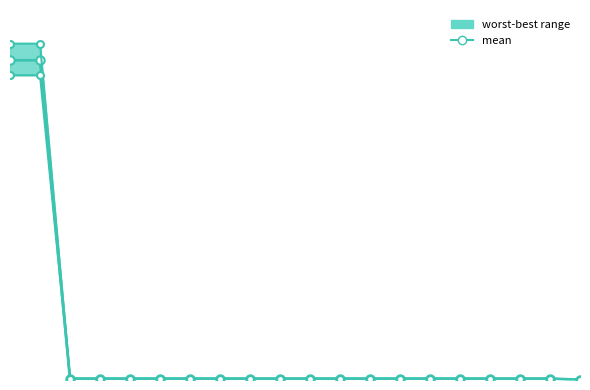

True or false: best and mean intersect in this chart.

False